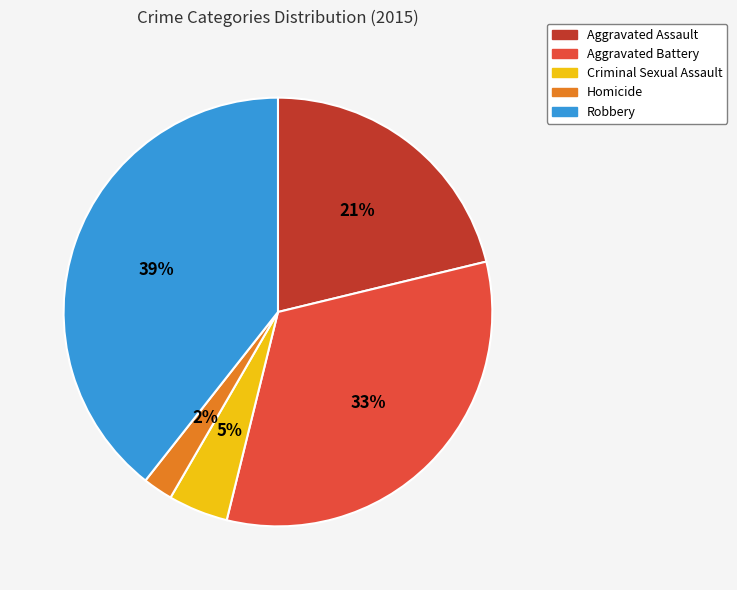

Is it true that Aggravated Battery is 33% of the pie?

True